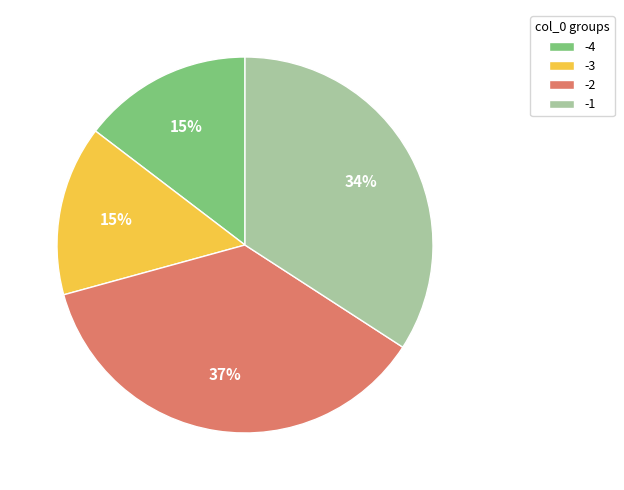

How many segments does this pie chart have?

4